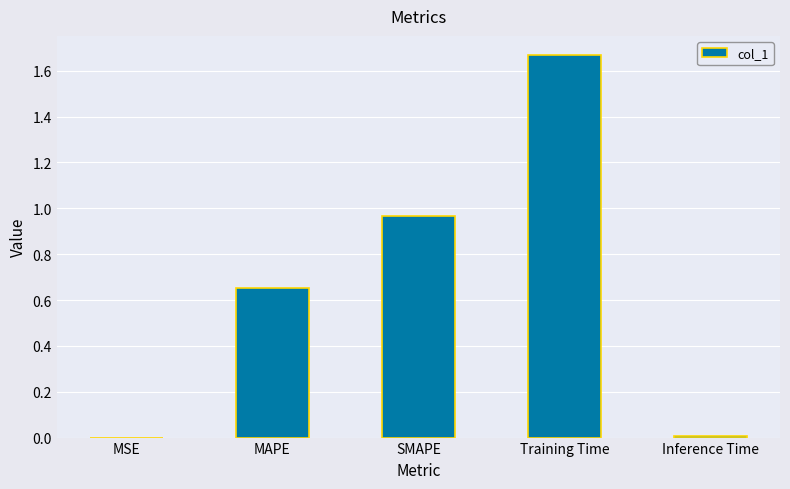

At which category does the chart reach its peak across all series?

Training Time